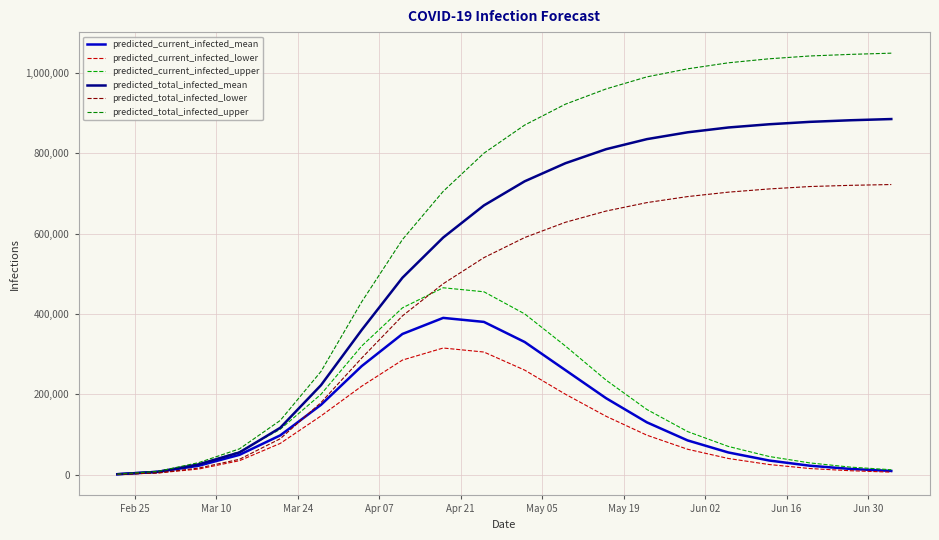

How many lines are shown in the chart?

6